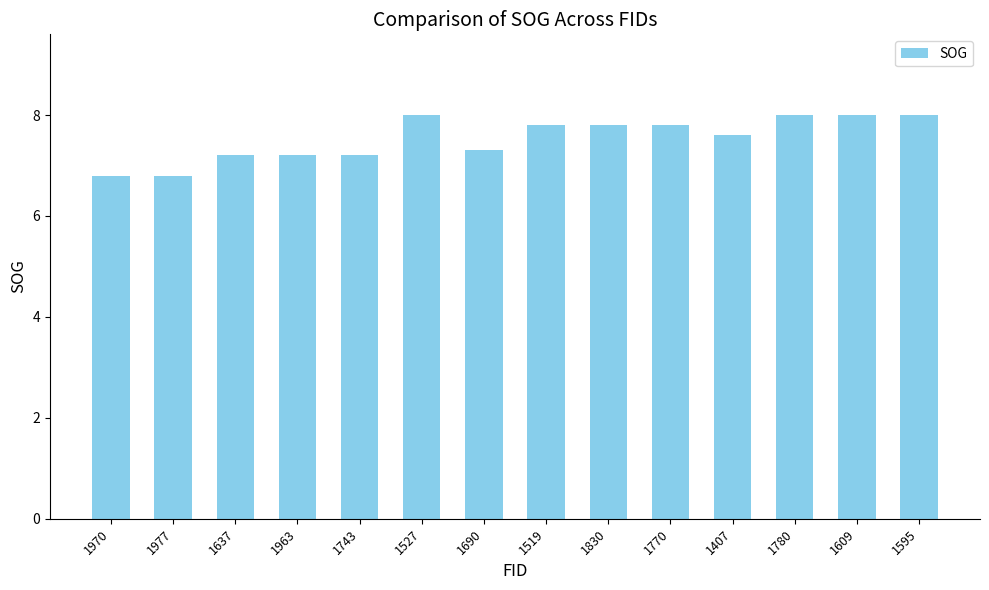

The chart shows a value of 7.3 at 1690. True or false?

True